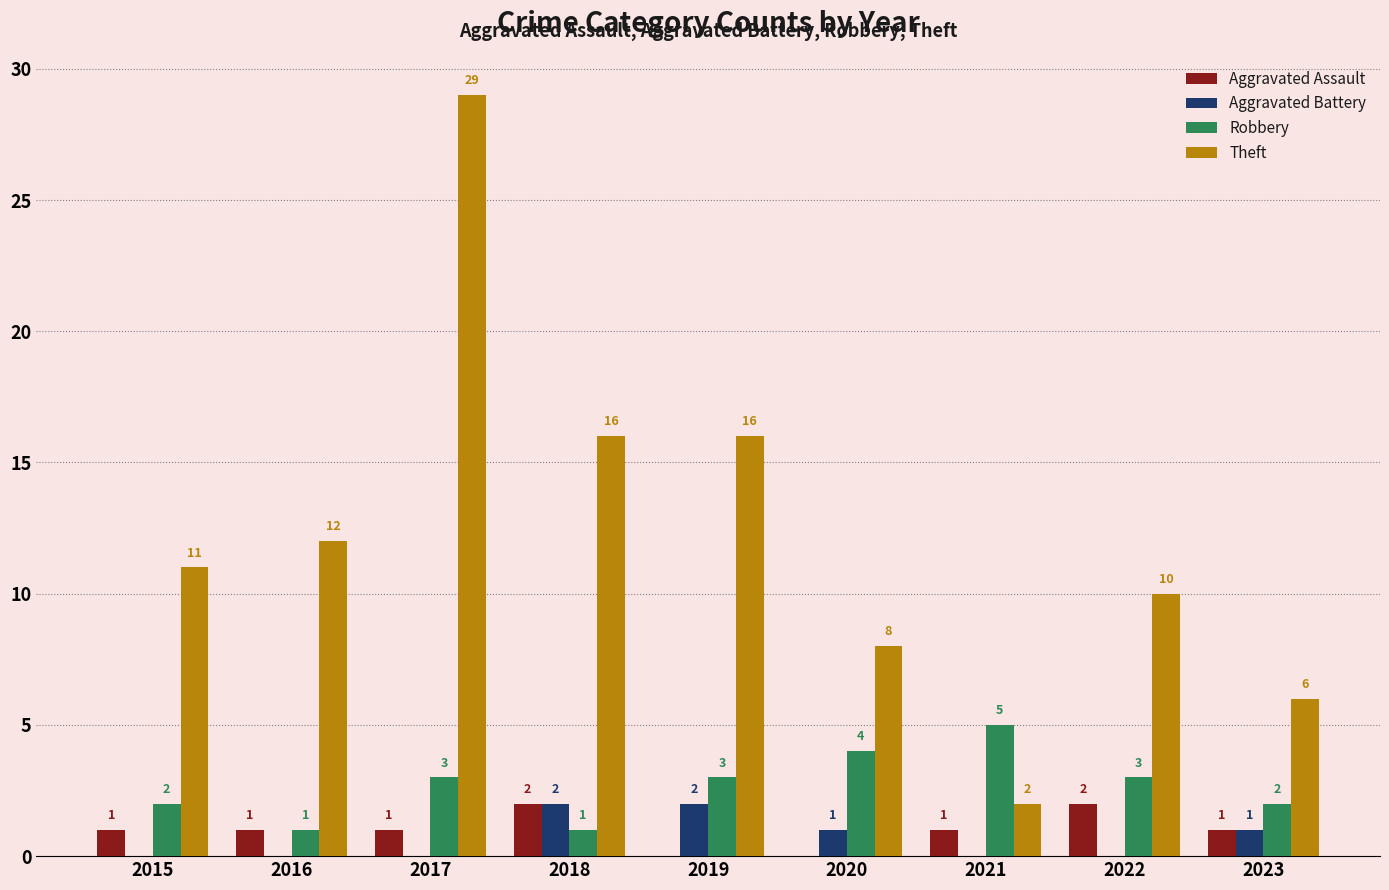

What is the sum of the Aggravated Assault values at 2015 and 2022?

3